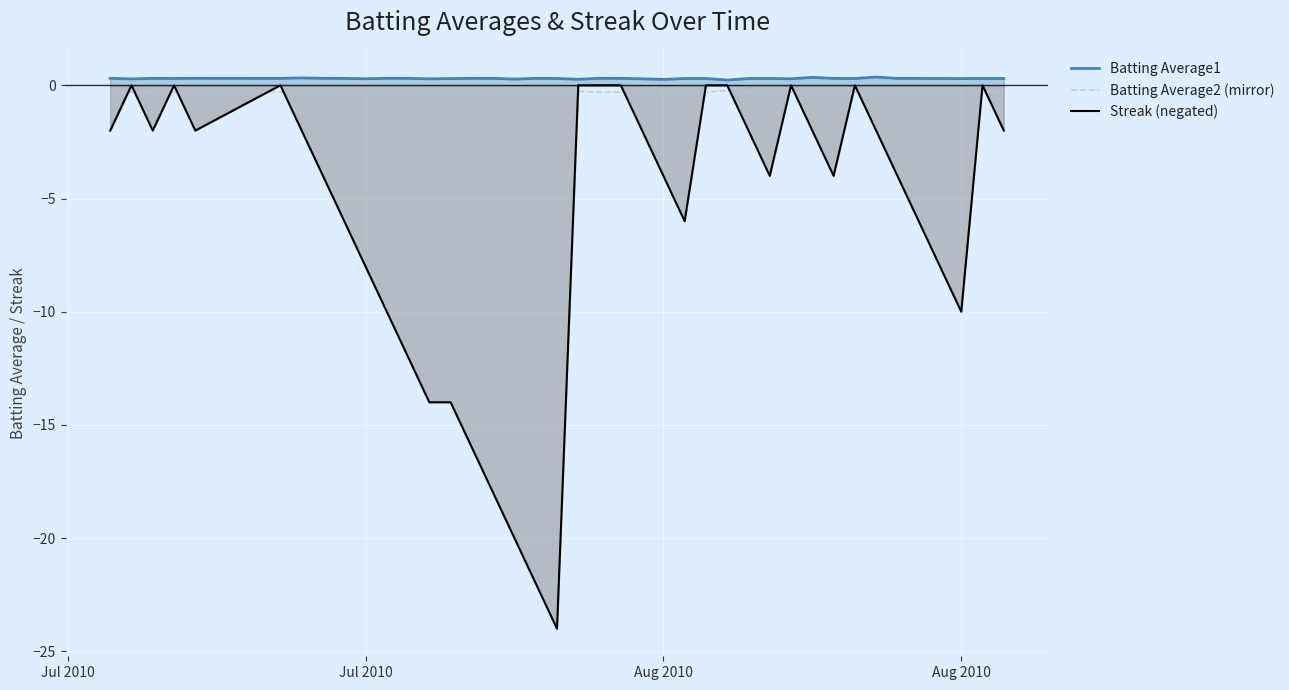

How many lines are shown in the chart?

3